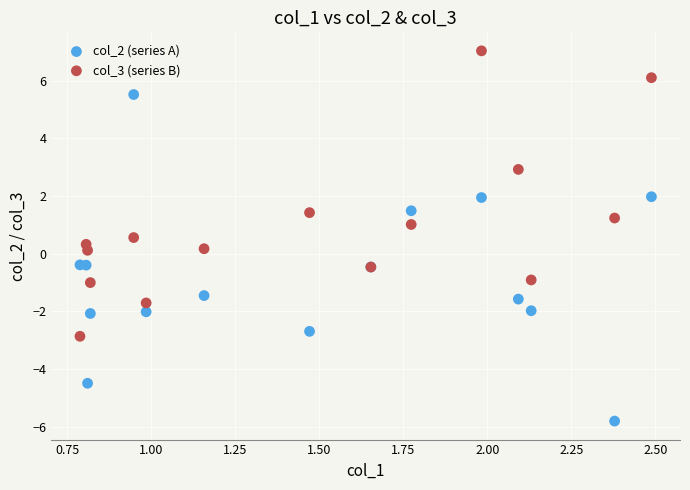

What is the X range (max minus min) for the scatter plot?

1.7